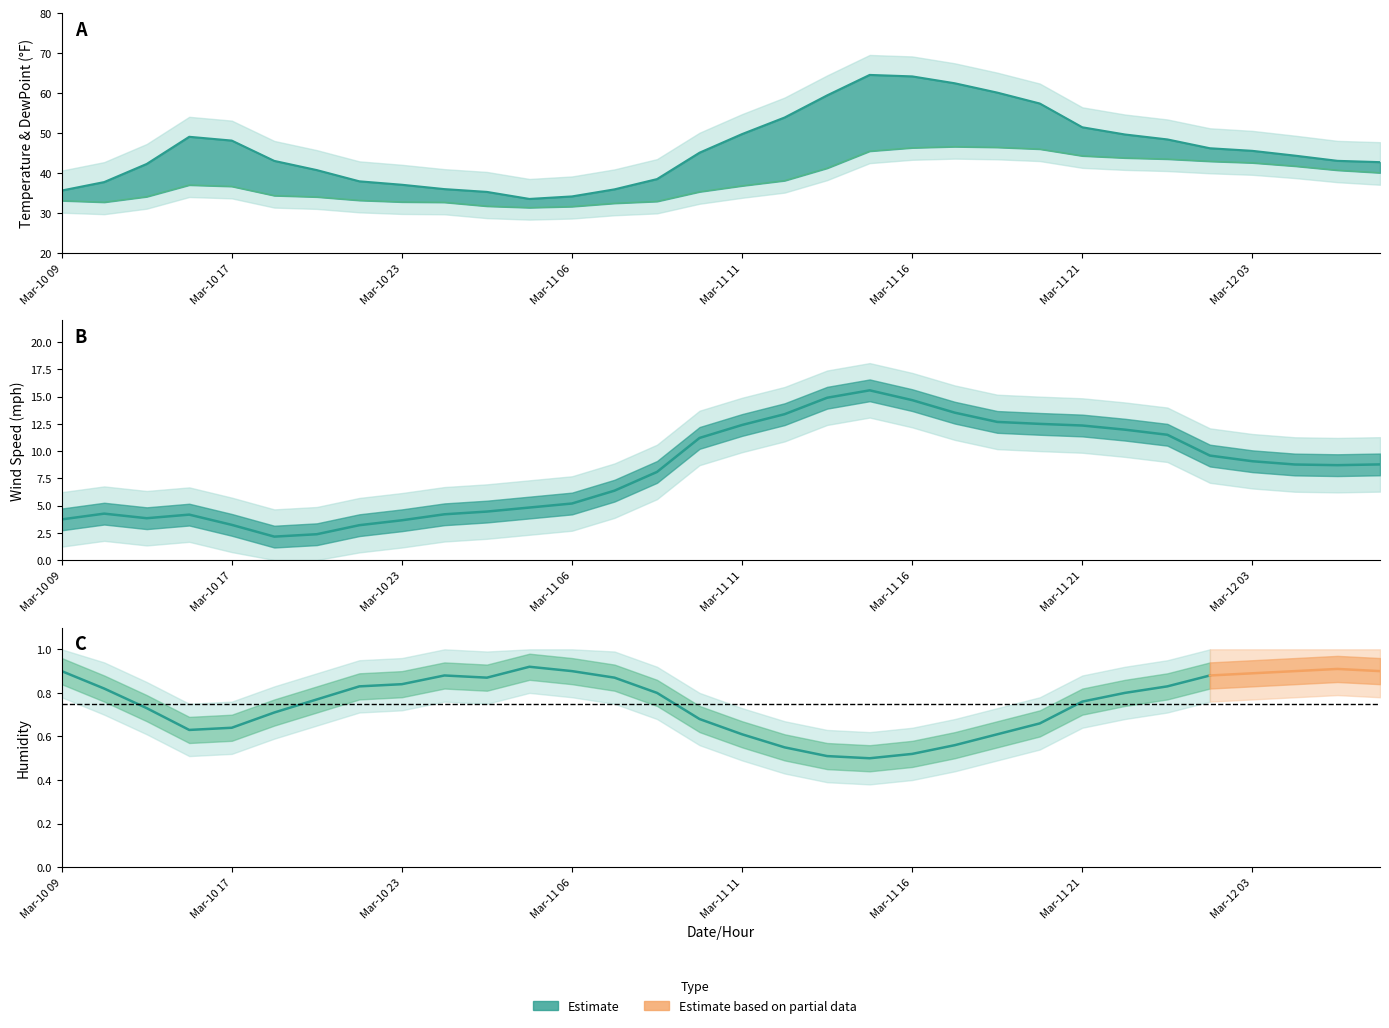

At which category is the sum across all series the highest?

19